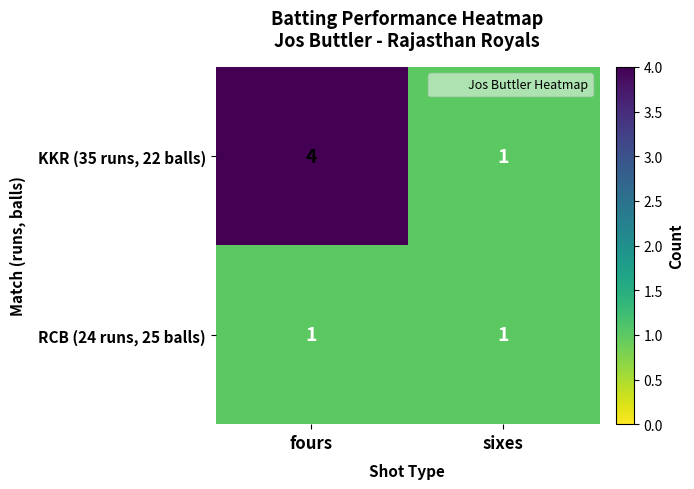

Reading left to right, extract all data points from this chart.

KKR (35 runs, 22 balls): 4	1
RCB (24 runs, 25 balls): 1	1